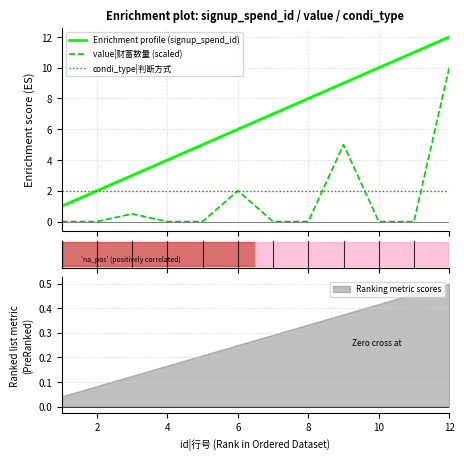

True or false: value|财富数量 (scaled) and Enrichment profile (signup_spend_id) intersect in this chart.

False